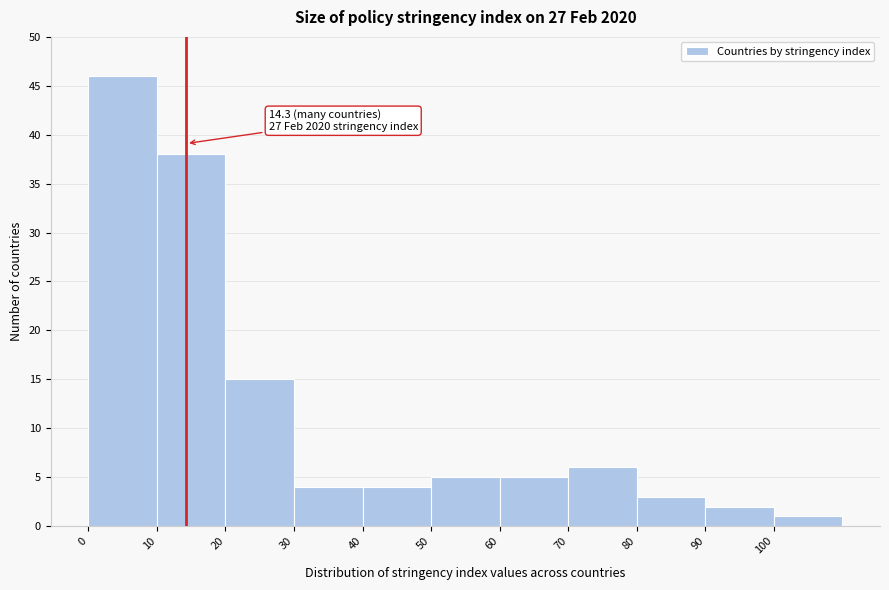

Which range on the x-axis has the tallest bar?

0 to 10